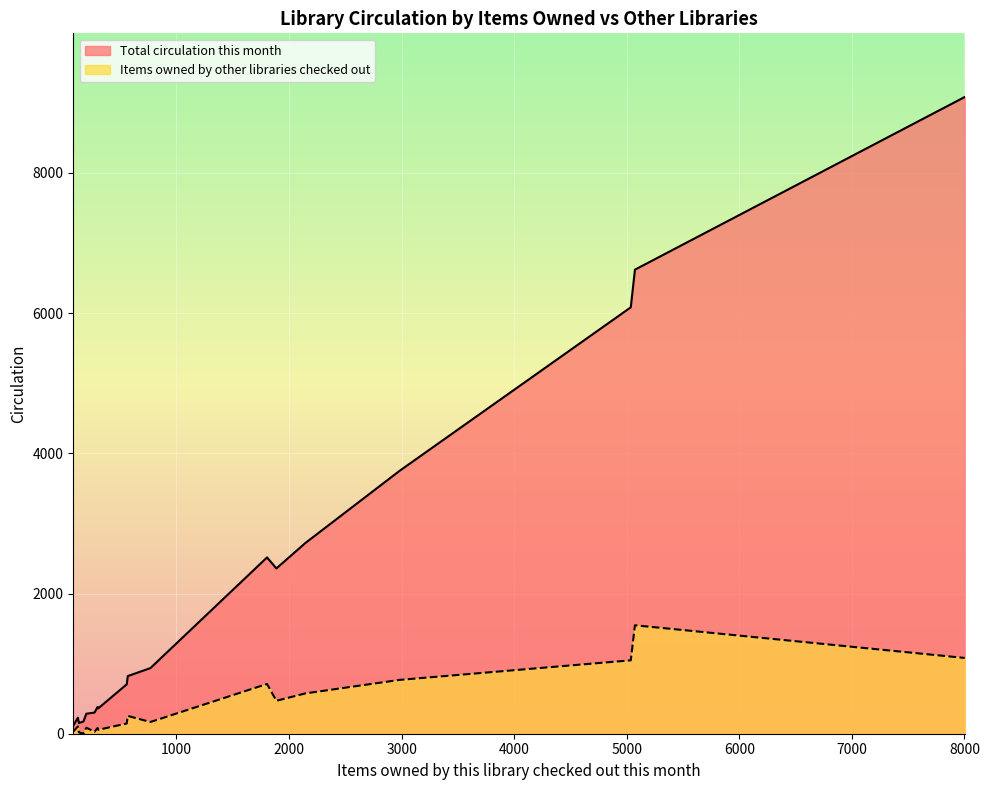

What is the highest value of the Total circulation this month series?

9083